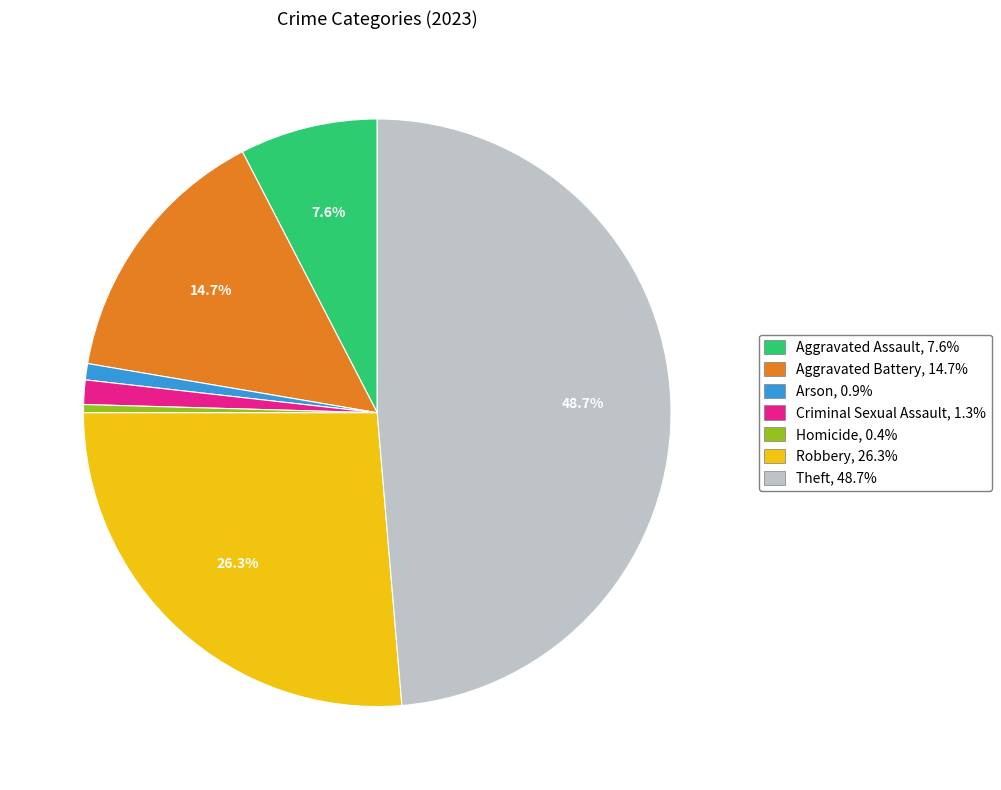

To the nearest percent, what is the difference between the Arson and Theft slice percentages?

48%